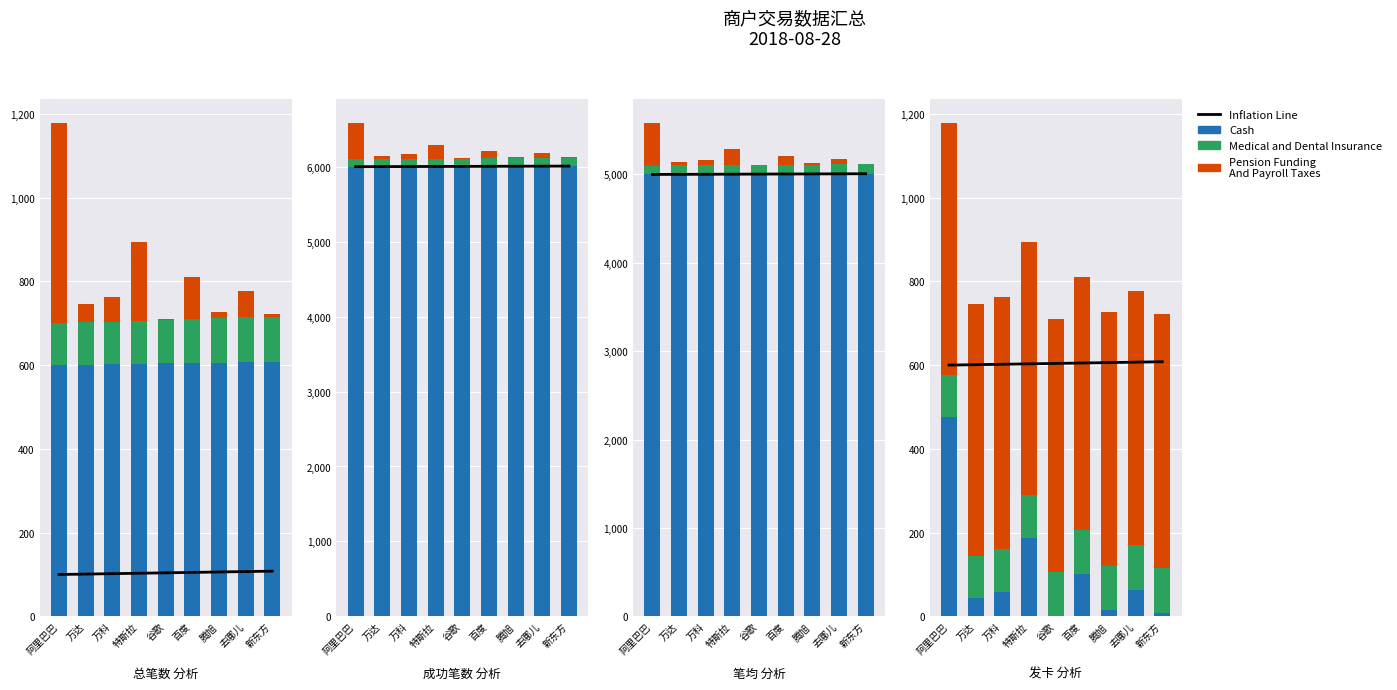

What is the highest value of the Inflation Line series?

608